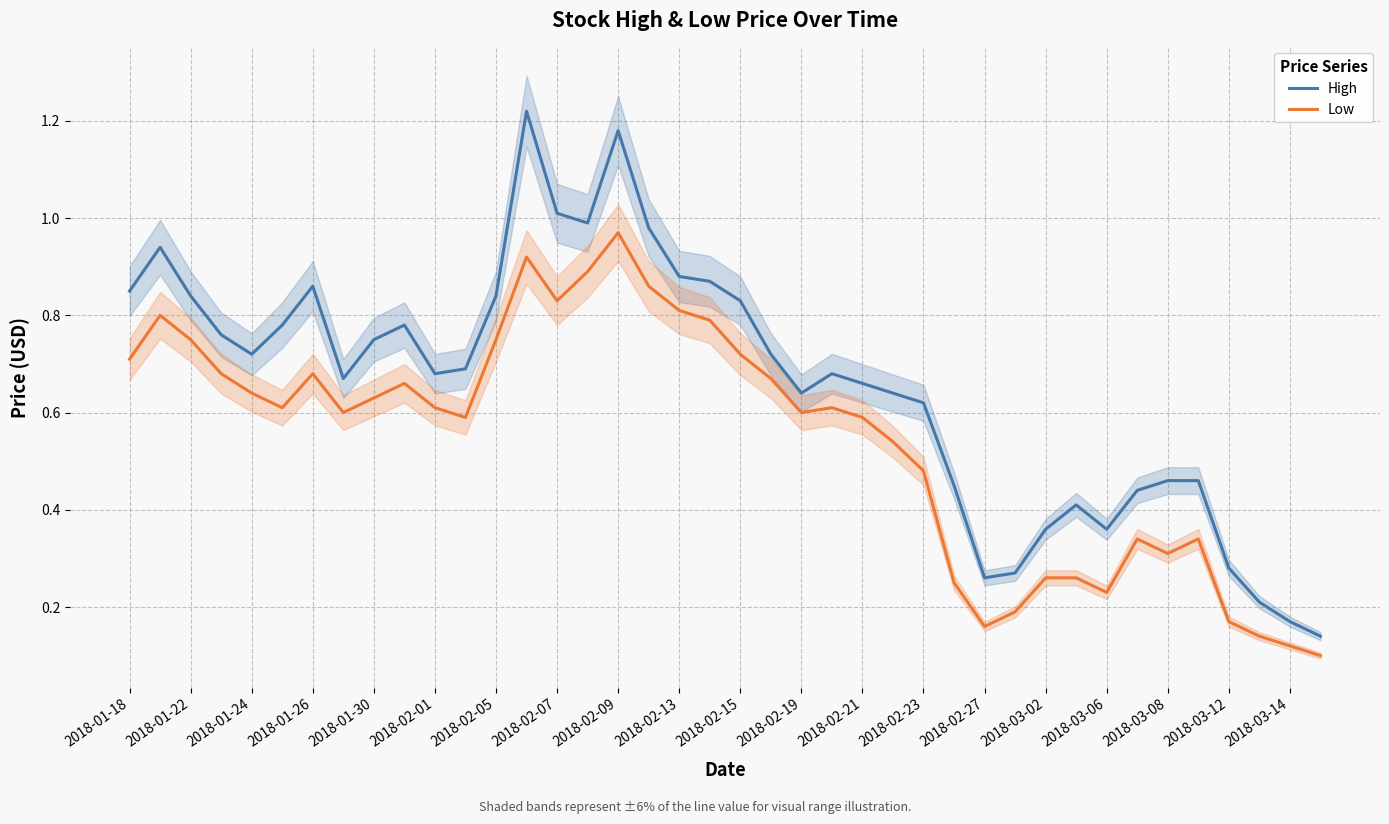

What is the greatest value displayed?

1.2